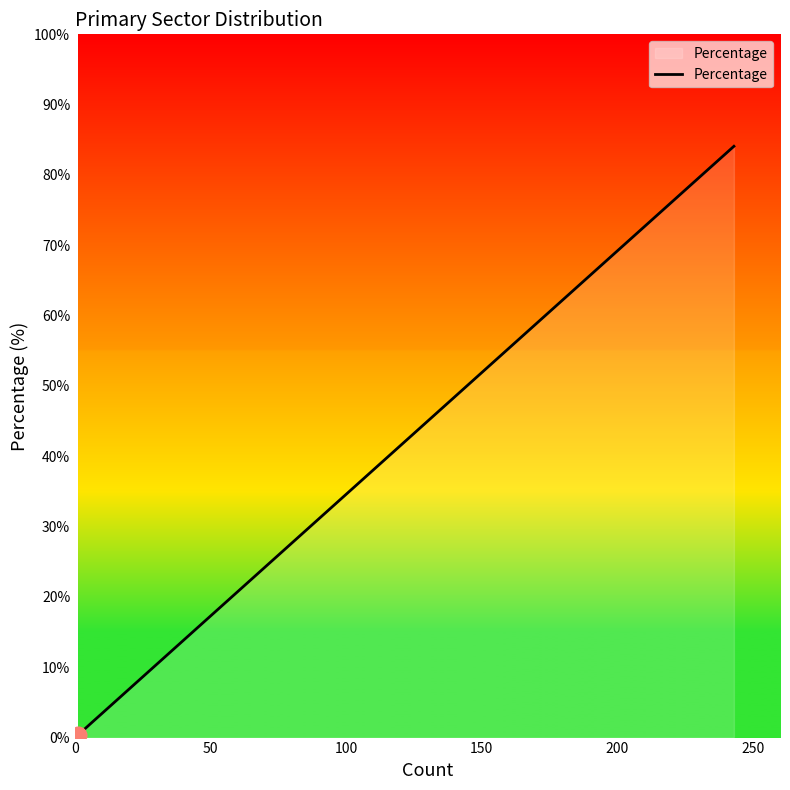

What is the difference between the second highest and second lowest values?

5.5